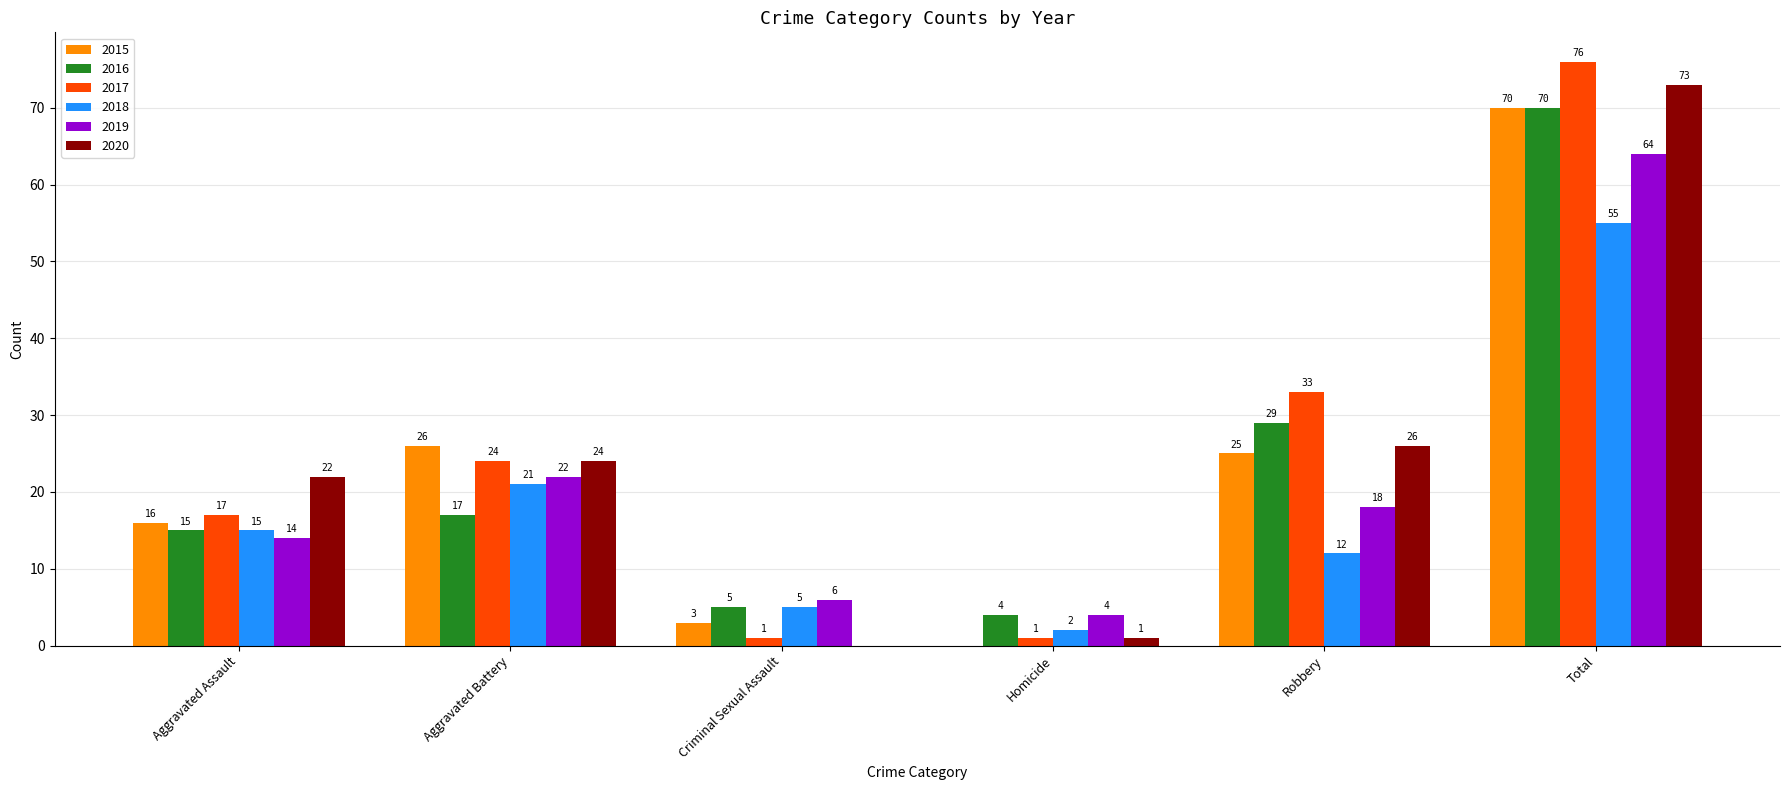

Reading left to right, list all the values displayed in this chart.

2015: 16	26	3	0	25	70
2016: 15	17	5	4	29	70
2017: 17	24	1	1	33	76
2018: 15	21	5	2	12	55
2019: 14	22	6	4	18	64
2020: 22	24	0	1	26	73